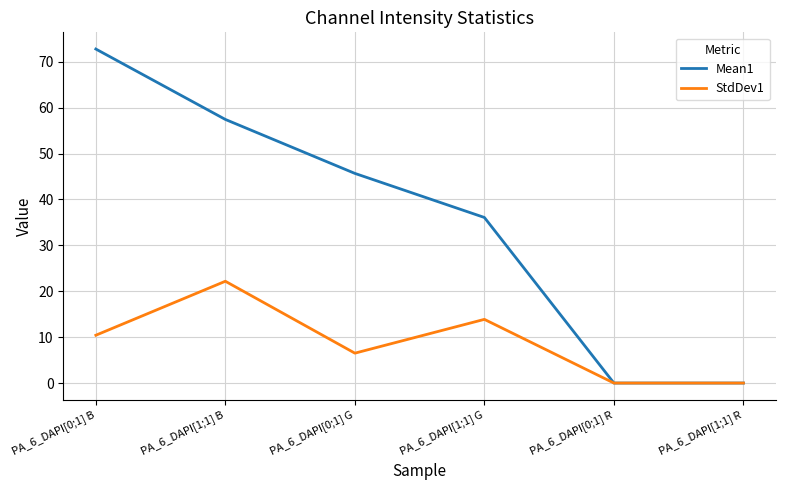

At which label does StdDev1 first exceed 10?

PA_6_DAPI[0;1] B